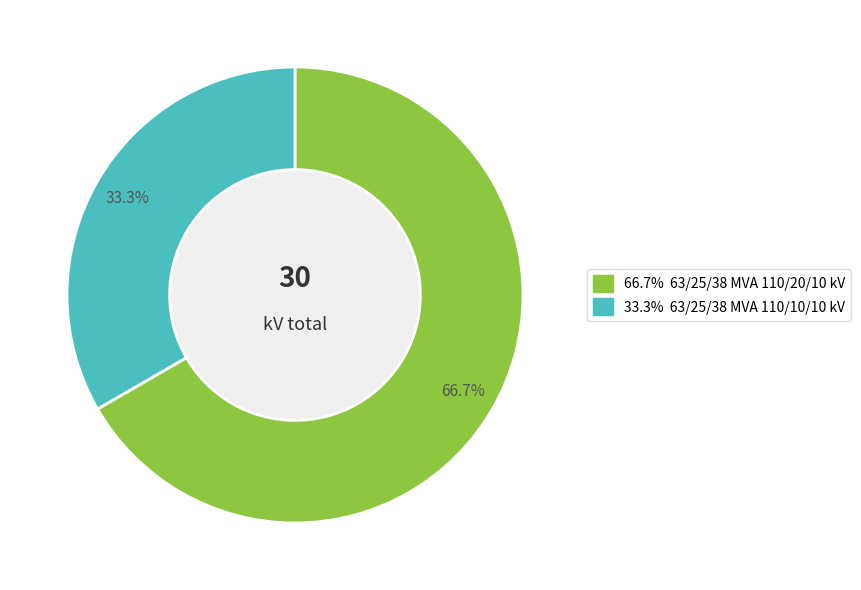

Does any single category account for the majority?

Yes